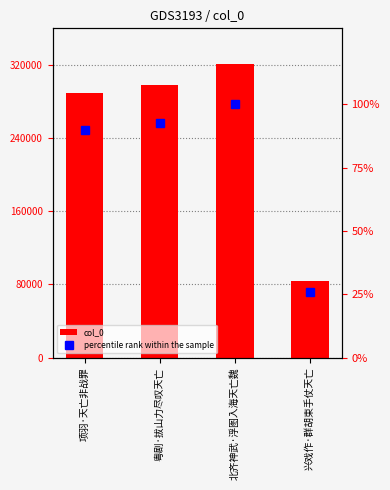

Which category has the lowest value in the col_0 series?

兴戏作·群胡束手仗天亡